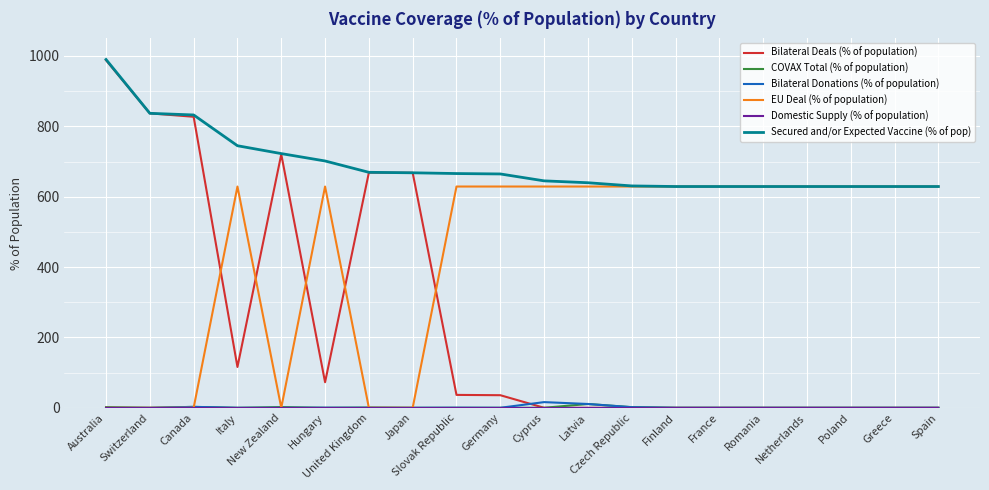

Which series has the largest total across all categories?

Secured and/or Expected Vaccine (% of pop)